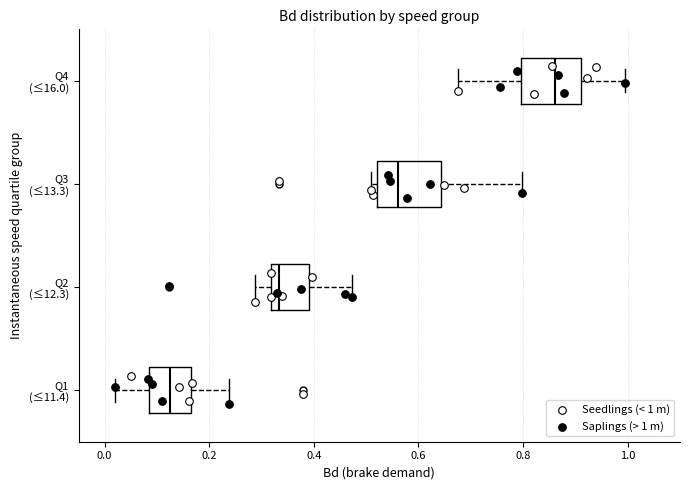

Reading bottom to top, read every box against the x-axis: the position of its median line, the range the box covers, and the ends of its whiskers. The values are not printed on the chart, so give them approximately, as read against the axis.

Q1 (≤11.4): median 0.12, box 0.08 to 0.16, whiskers 0.02 to 0.24
Q2 (≤12.3): median 0.34, box 0.32 to 0.40, whiskers 0.28 to 0.48
Q3 (≤13.3): median 0.56, box 0.52 to 0.64, whiskers 0.50 to 0.80
Q4 (≤16.0): median 0.86, box 0.80 to 0.92, whiskers 0.68 to 1.00